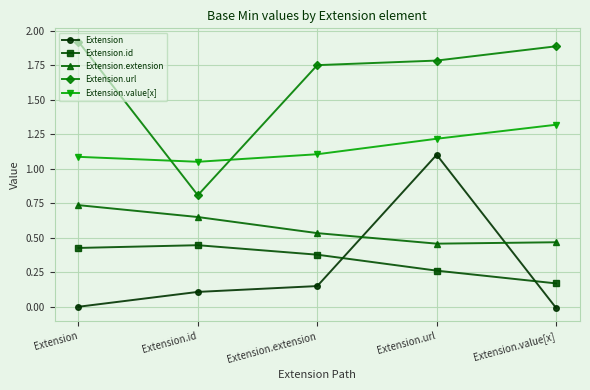

Count the number of data series in this chart.

5